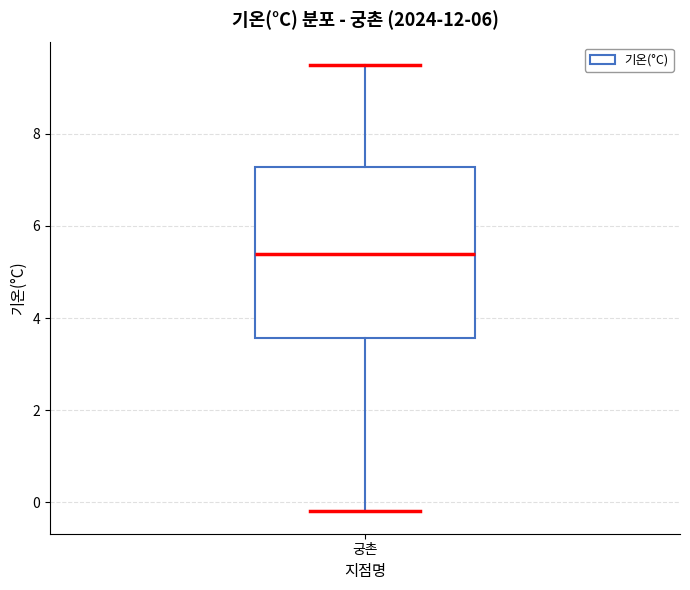

Read this box plot against the y-axis: the position of the median line, the range covered by the box, and the ends of both whiskers. The values are not printed on the chart, so give them approximately, as read against the axis.

median 5.4, box 3.6 to 7.2, whiskers -0.2 to 9.6